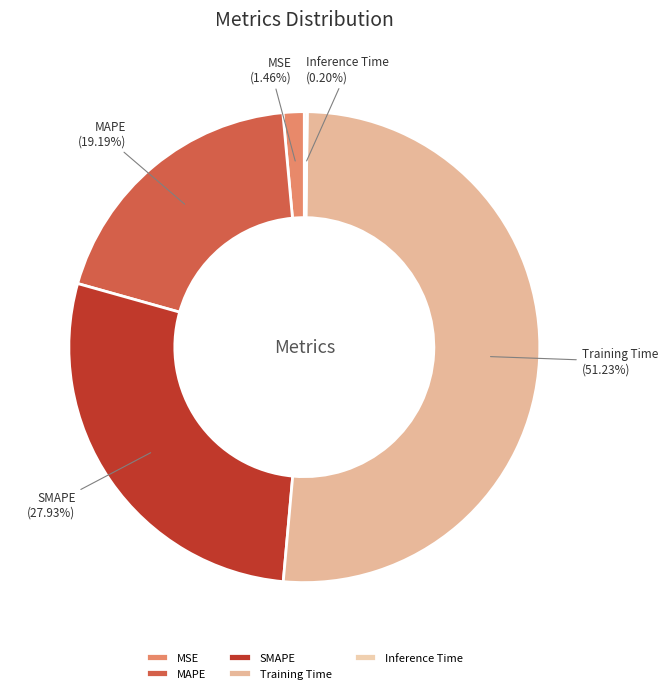

Is the sum of MSE and Training Time greater than half?

Yes